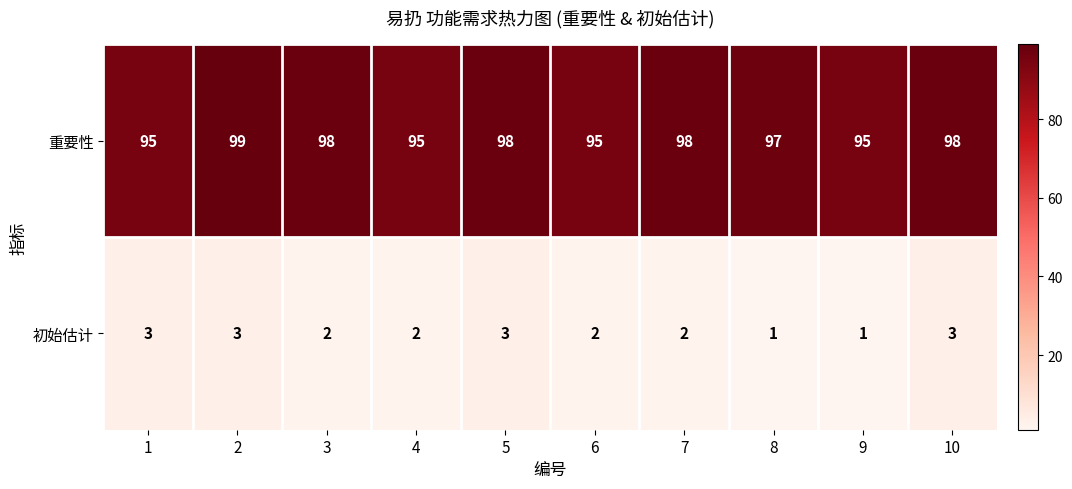

Count the 初始估计 values in the range 2 to 3.

8